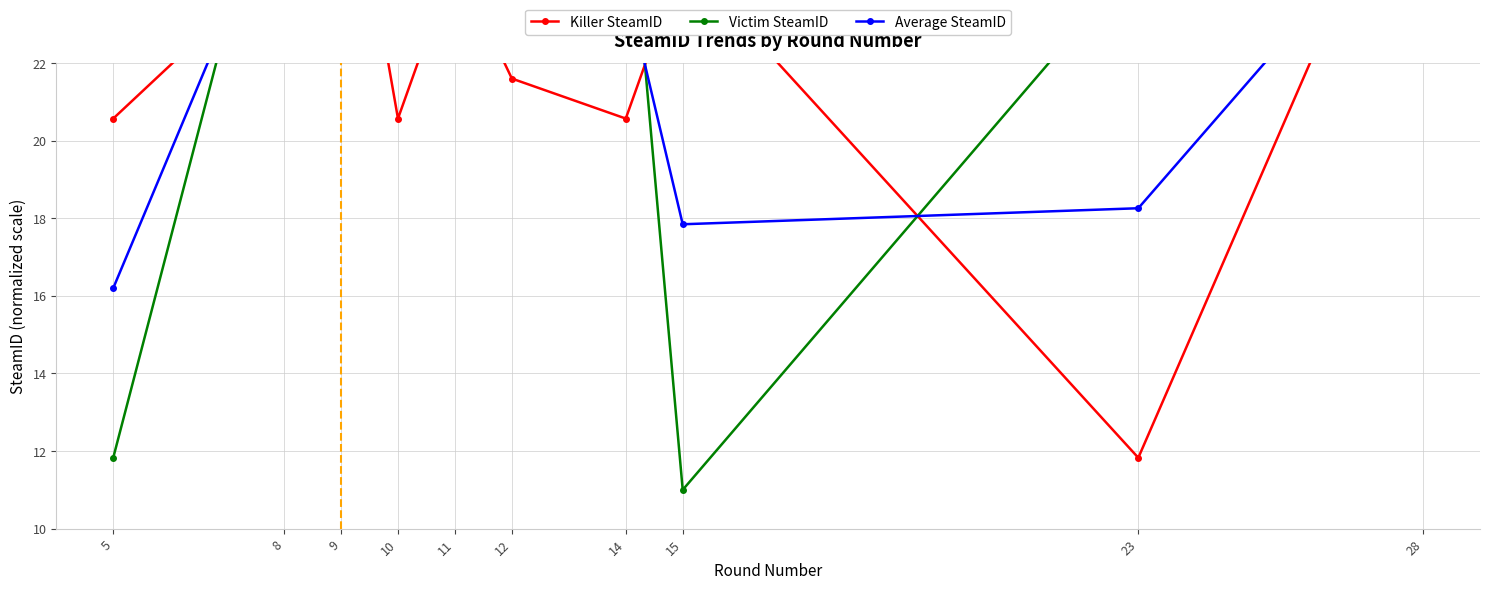

Rank the series by their maximum value, from lowest to highest.

Average SteamID, Victim SteamID, Killer SteamID